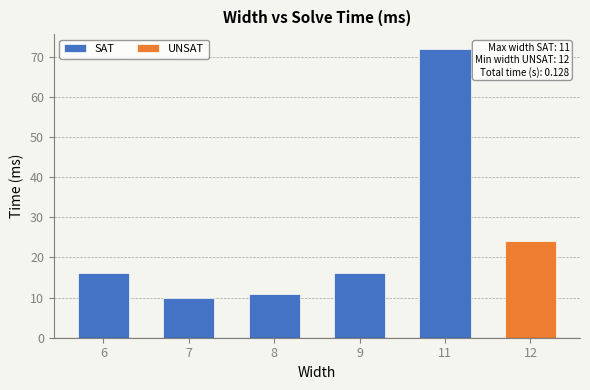

Rank the series at 9 from highest to lowest value.

SAT, UNSAT